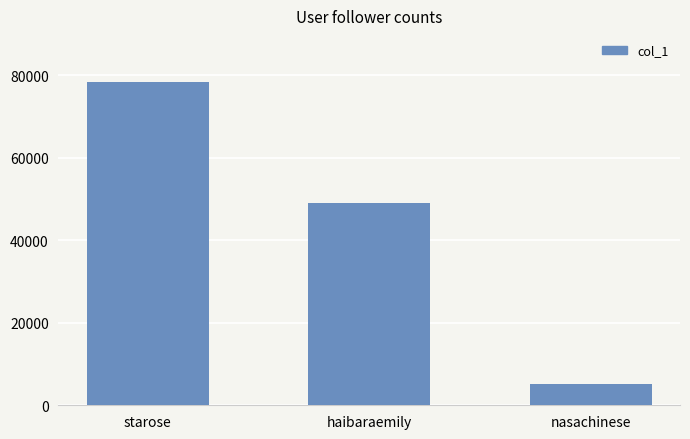

What is the label of the 3rd bar from the right?

starose